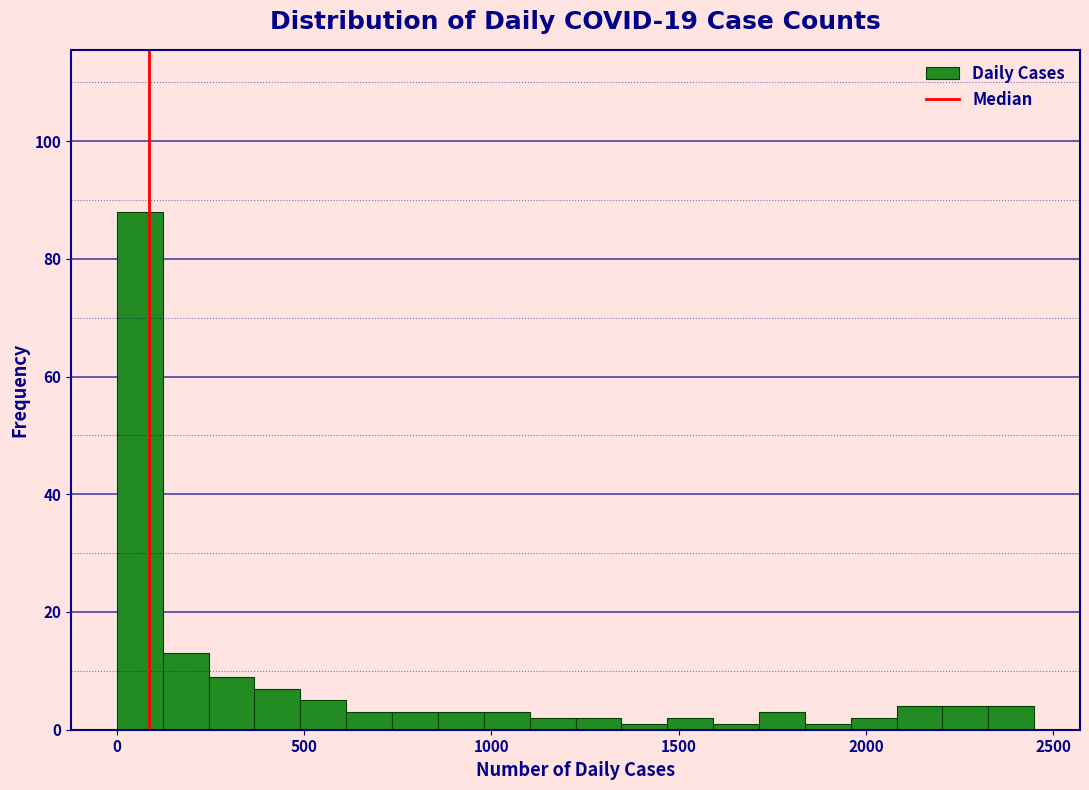

Around what value on the x-axis is the tallest bar? Give the approximate position of its centre, as read against the axis.

50